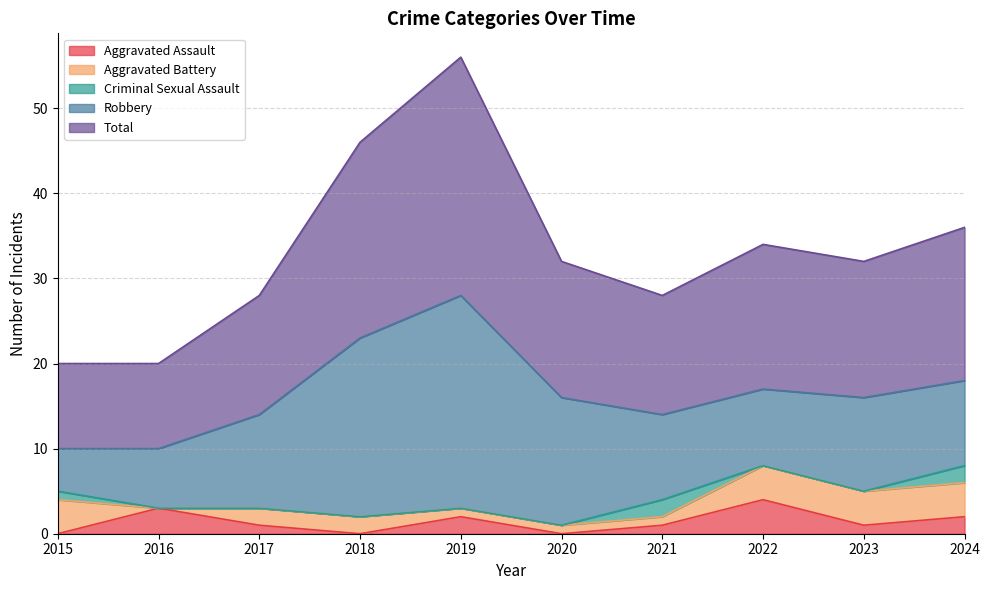

What is the value of the Robbery point at the 6th from the left?

15